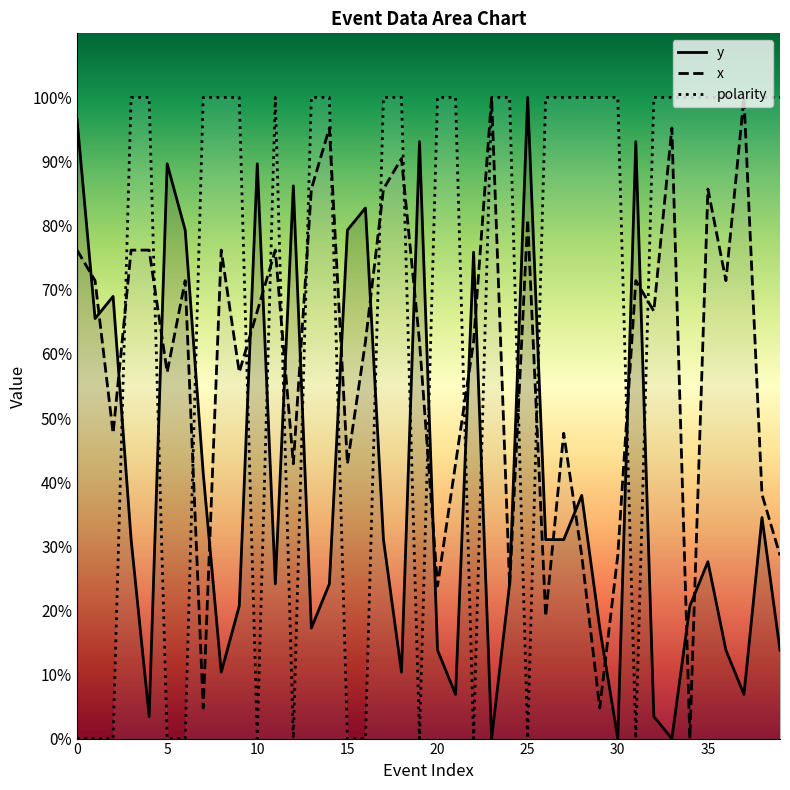

Which series has the largest range (max minus min)?

polarity